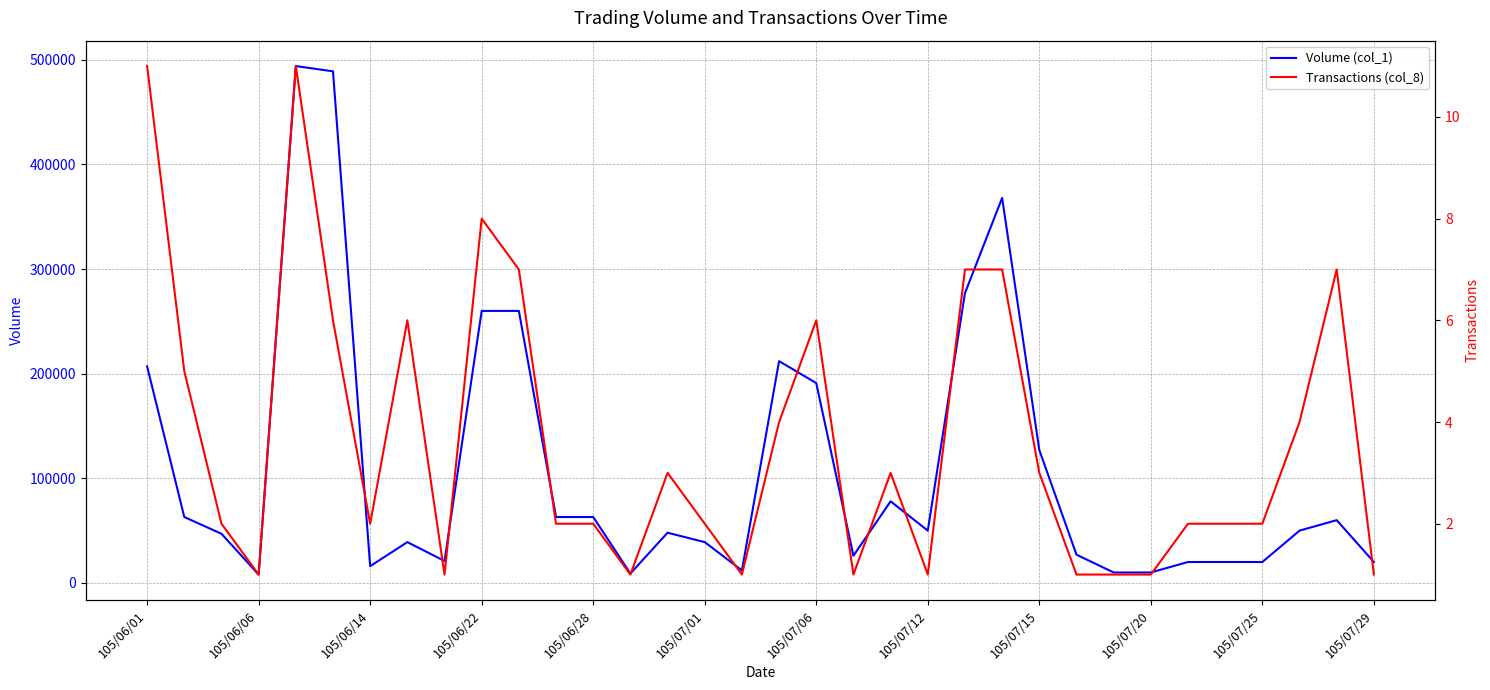

Reading right to left, what are all the values shown in this chart?

Volume (col_1): 20000	60000	50000	20000	20000	20000	10000	10000	27000	127000	368000	277000	50000	78000	26000	191000	212000	12000	39000	48000	9000	63000	63000	260000	260000	21000	39000	16000	489000	494000	8000	47000	63000	207000
Transactions (col_8): 1	7	4	2	2	2	1	1	1	3	7	7	1	3	1	6	4	1	2	3	1	2	2	7	8	1	6	2	6	11	1	2	5	11